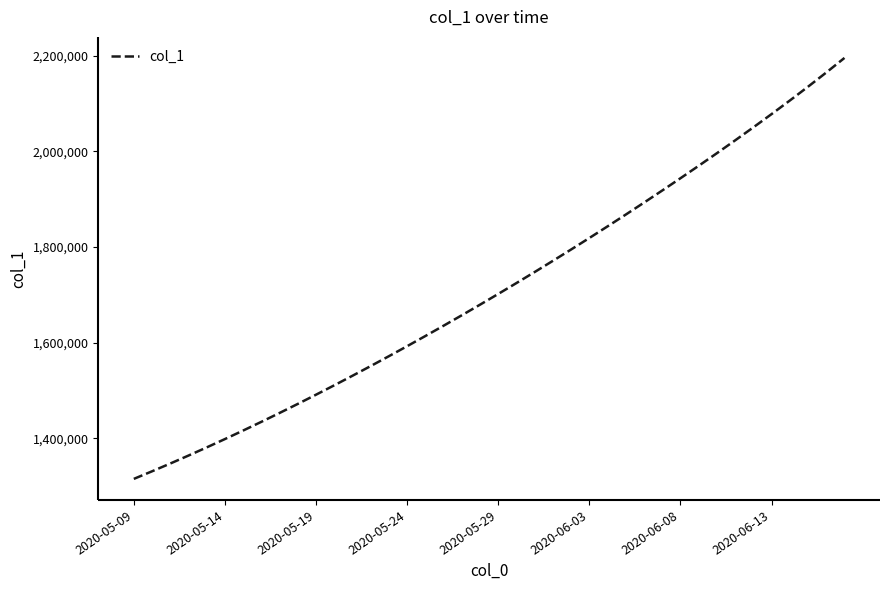

What is the minimum value shown in the chart?

1315099.0